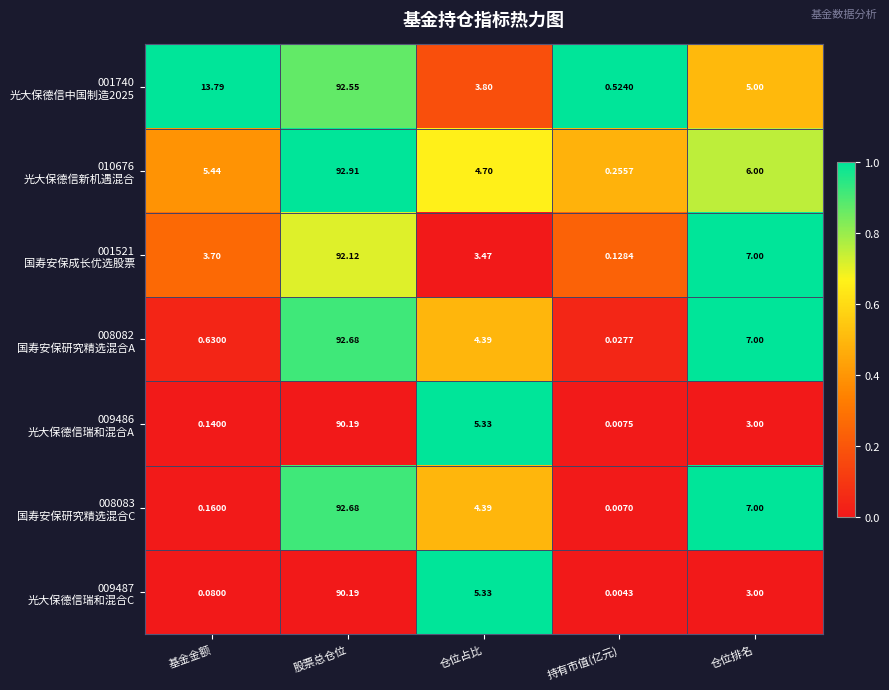

At which category is the sum across all series the highest?

股票总仓位